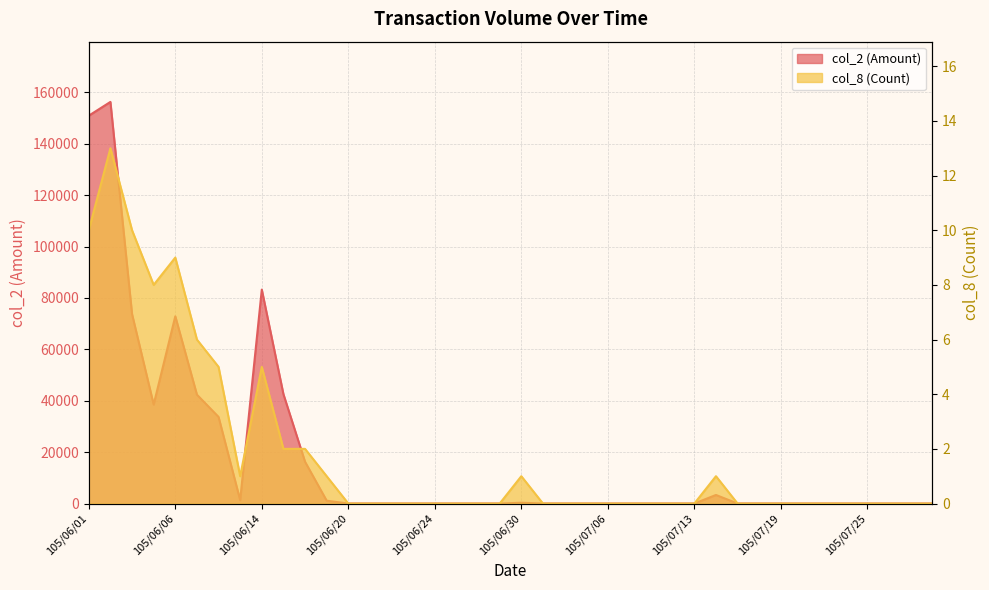

List the series in order of their overall mean, lowest first.

col_8, col_2